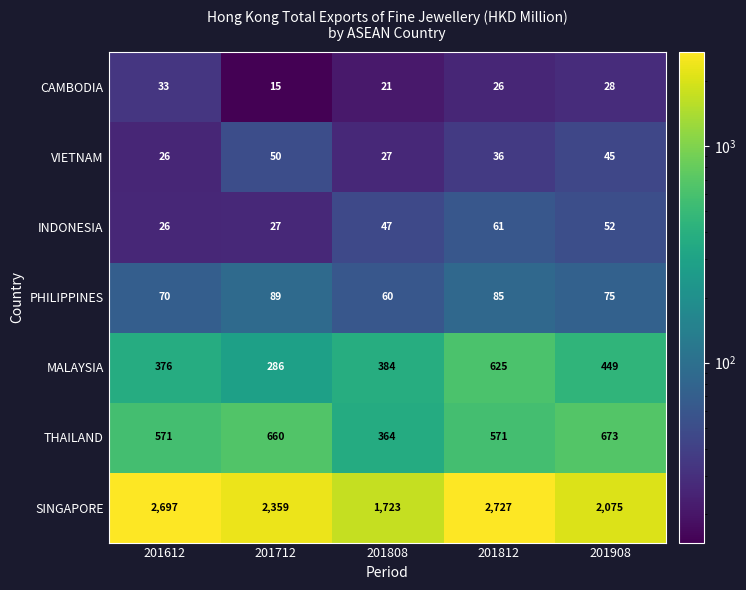

Which category has the highest value across all series?

201812